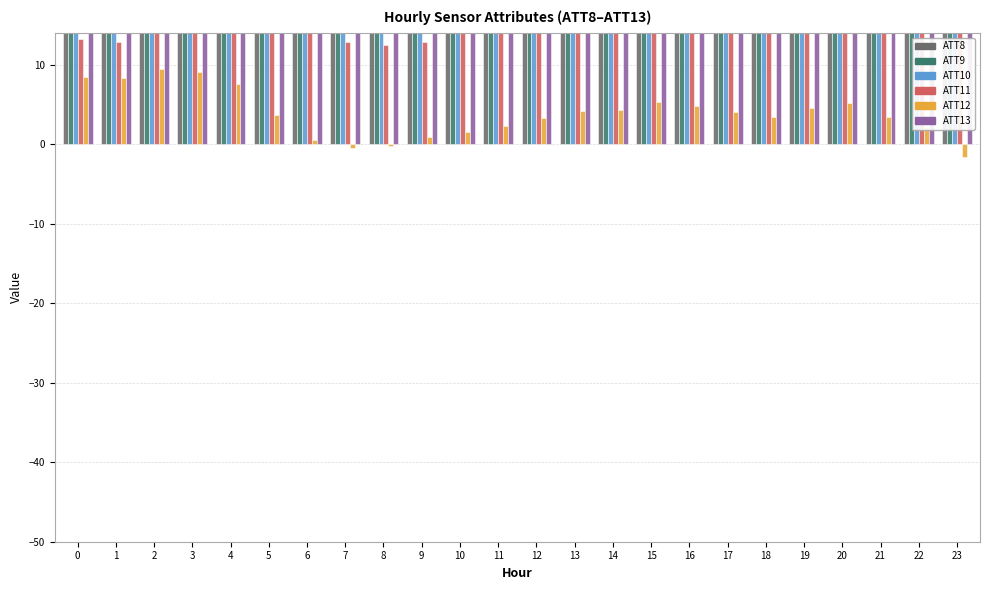

Does the chart contain stacked bars?

No